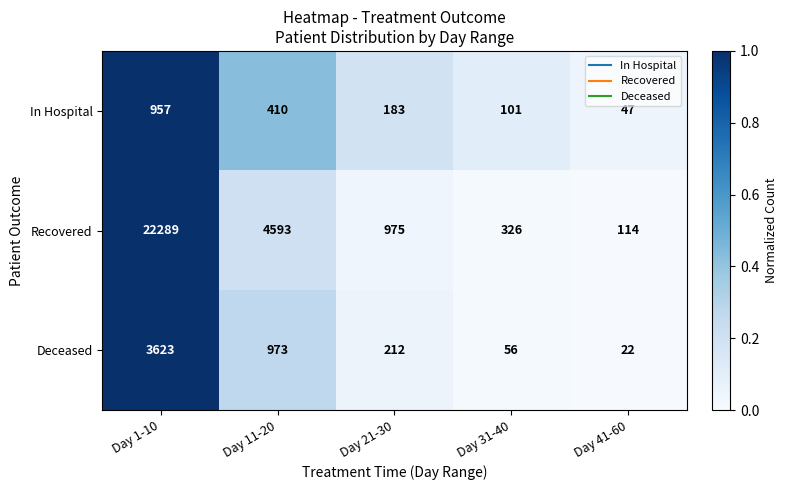

What is the total value across all series at Day 41-60?

183